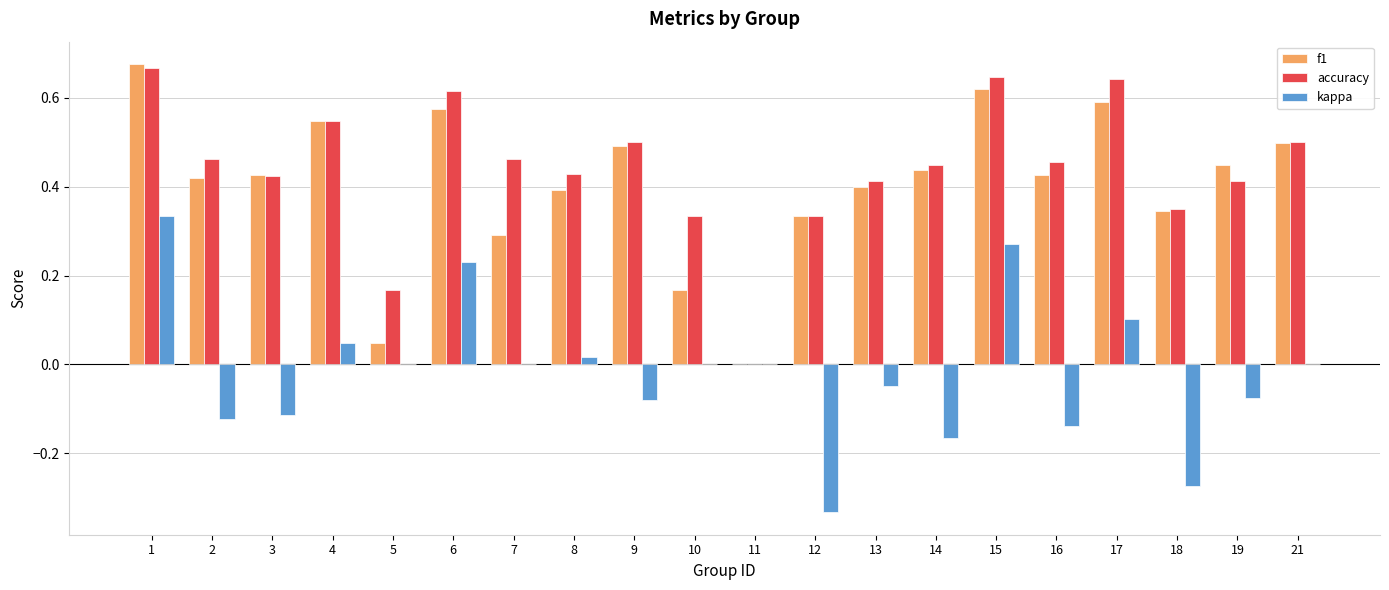

Is it true that f1 equals 0.6 at 19?

False